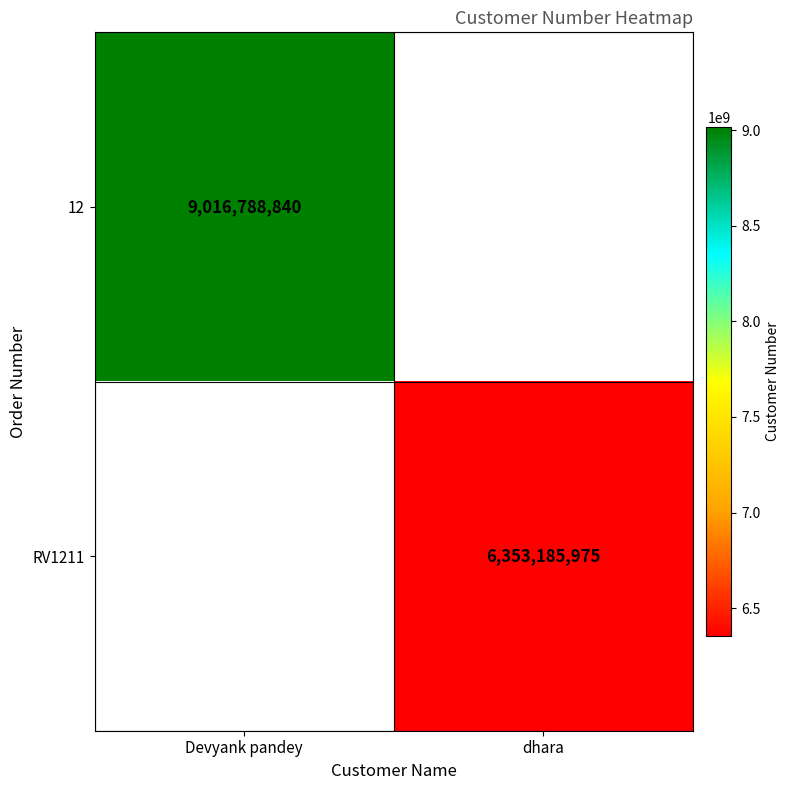

What is the greatest value displayed?

9016788840.0